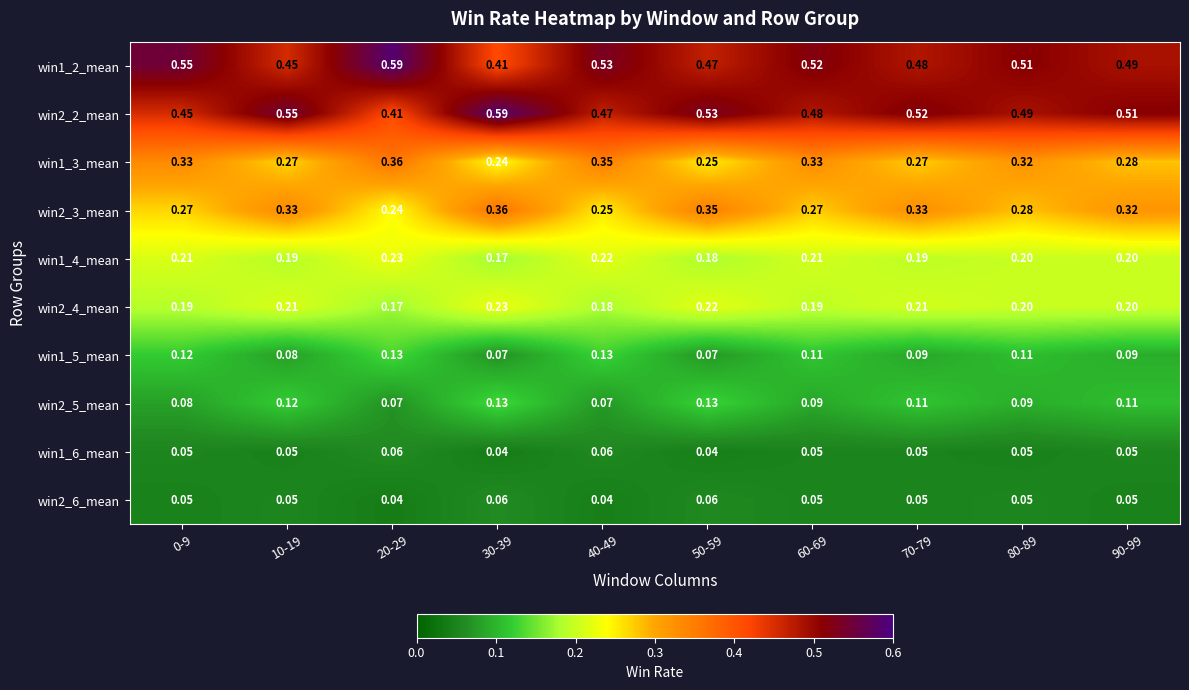

Is the value of win1_2_mean at 90-99 greater than the value of win2_3_mean at 20-29?

Yes